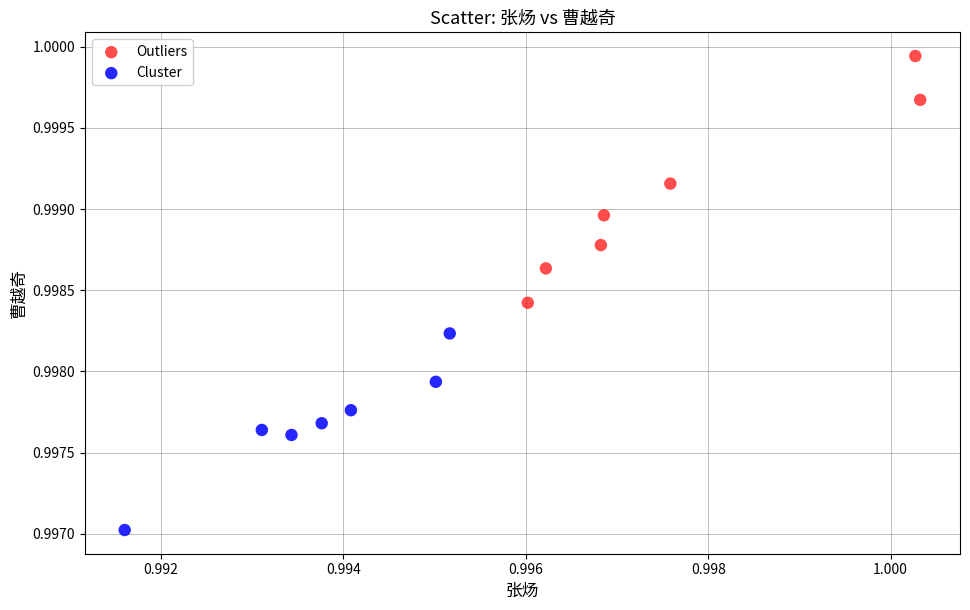

Which series contains the lowest Y value?

Cluster